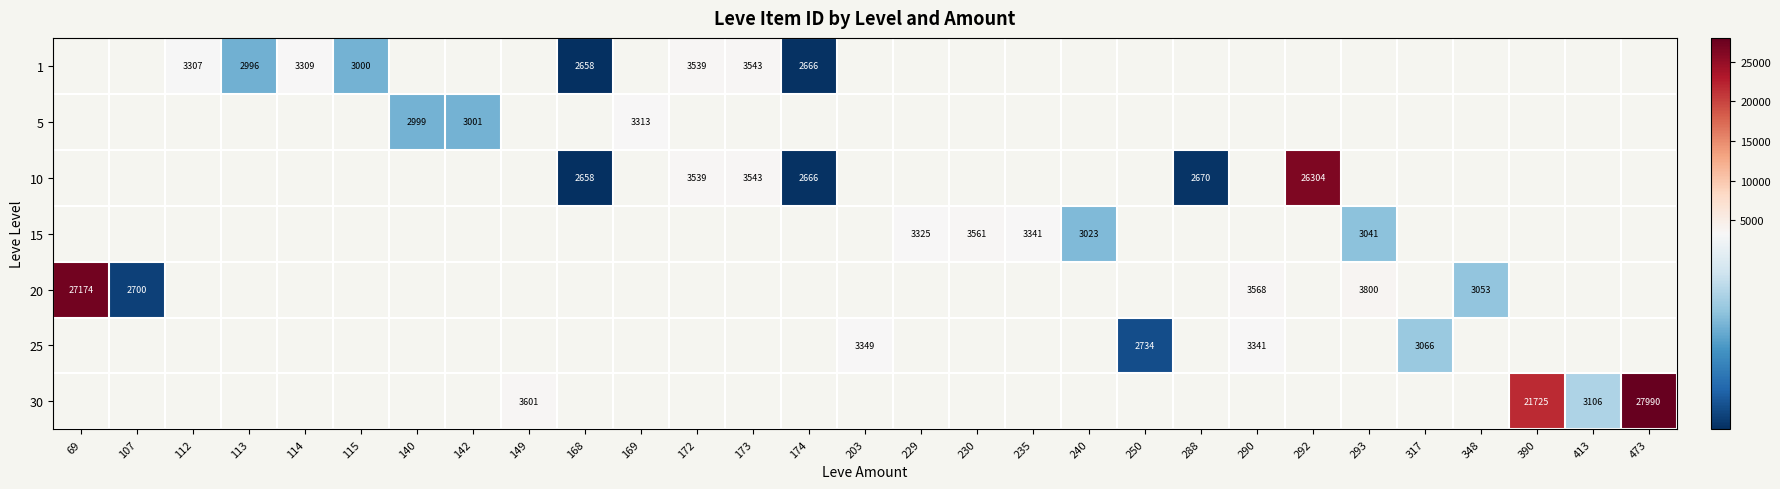

Is it true that 30 equals 35835 at 390?

False